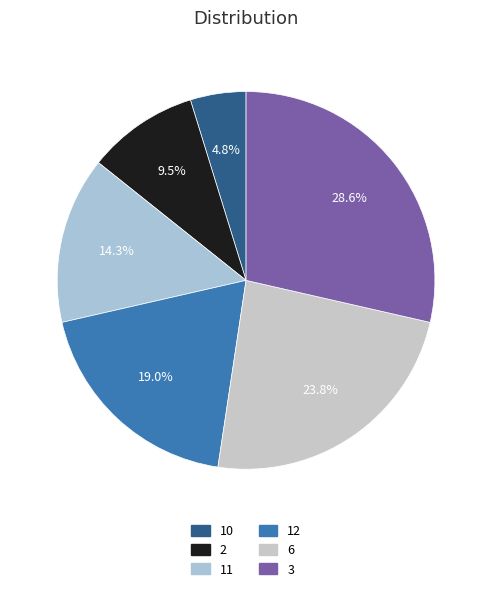

Which slice is the smallest?

10